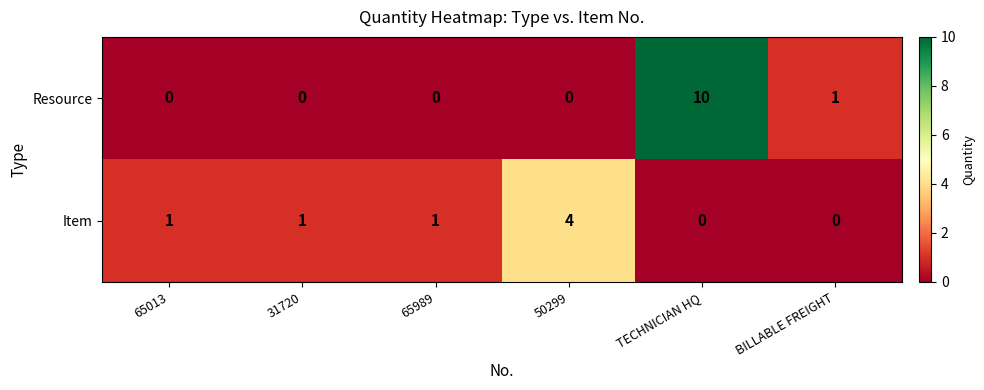

Which series has the largest total across all categories?

Resource